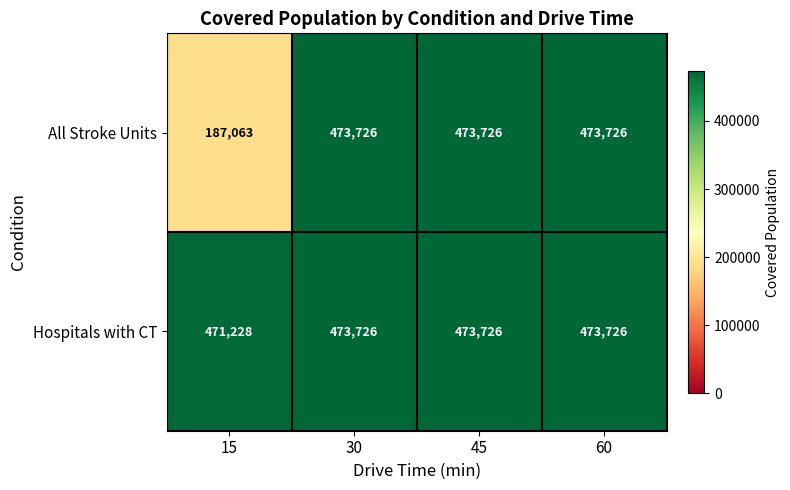

Reading left to right, extract all data points from this chart.

All Stroke Units: 15=187063	30=473726	45=473726	60=473726
Hospitals with CT: 15=471228	30=473726	45=473726	60=473726